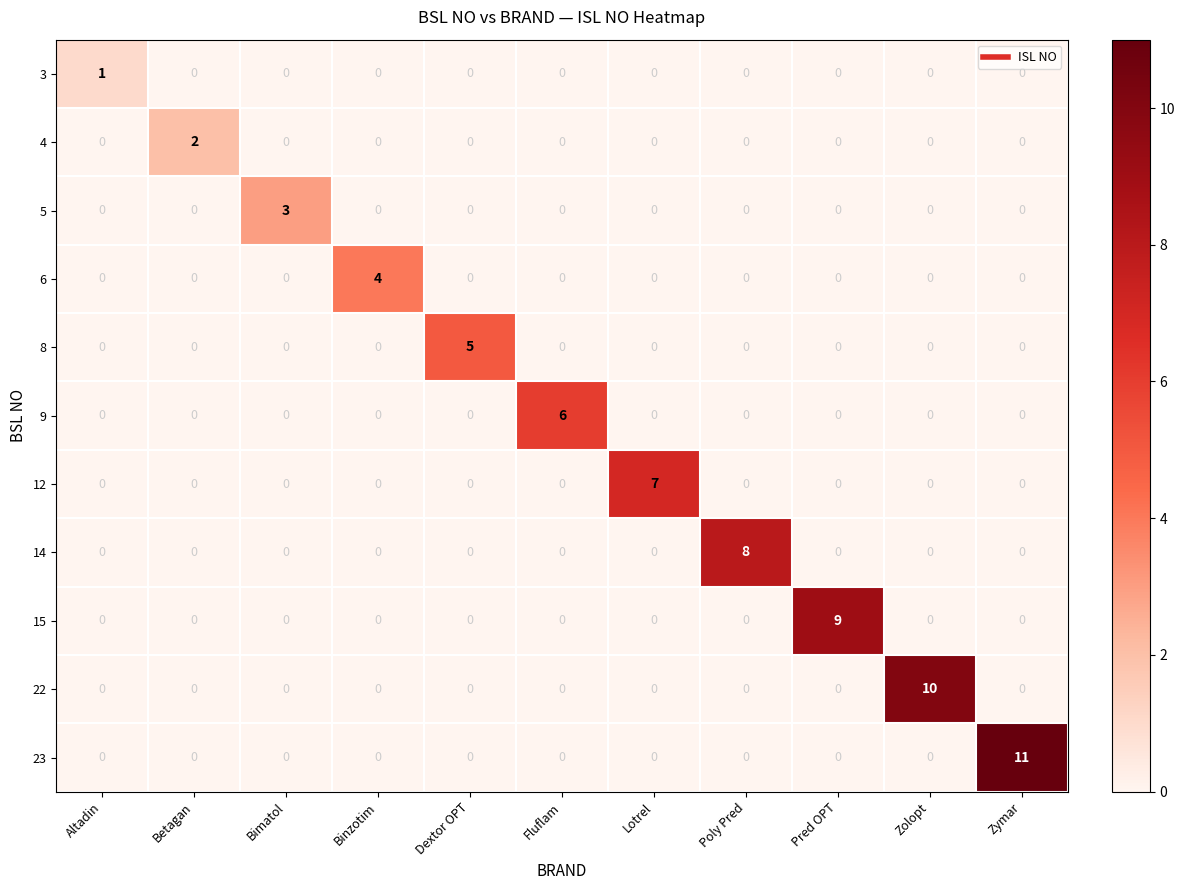

List the series in order of their peak value, lowest first.

3, 4, 5, 6, 8, 9, 12, 14, 15, 22, 23